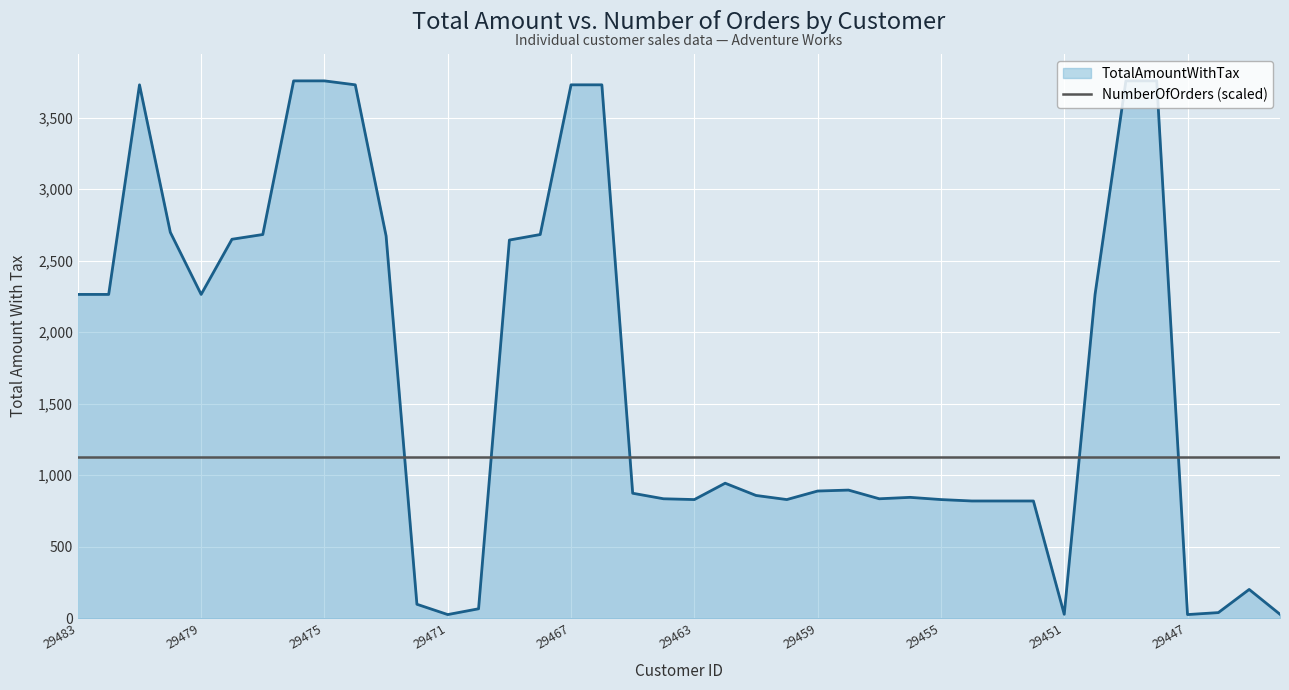

What is the lowest value of the NumberOfOrders (scaled) series?

1127.1